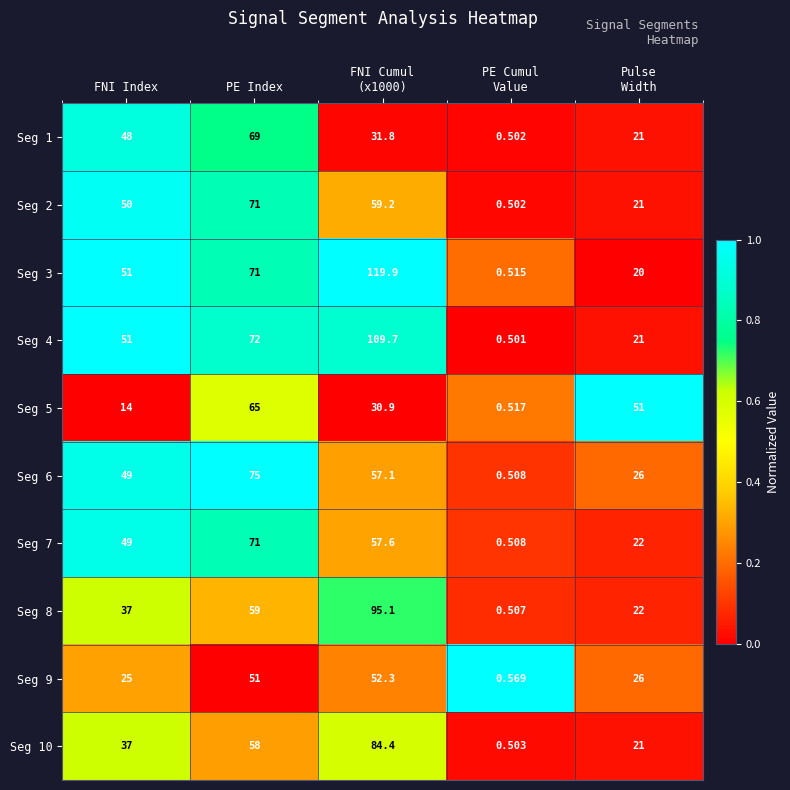

At which category does the chart reach its peak across all series?

FNI Cumul
(x1000)